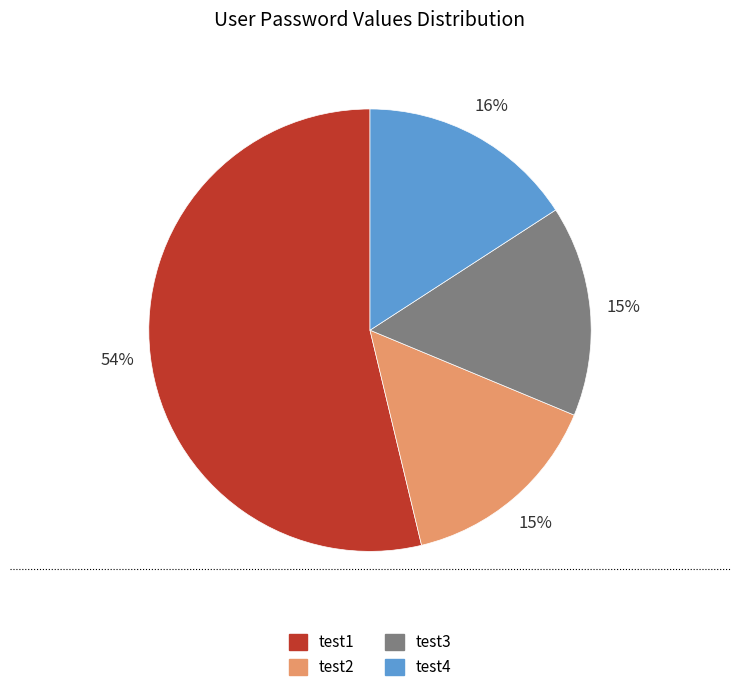

What is the ratio of the value at test4 to the value at test1?

0.3